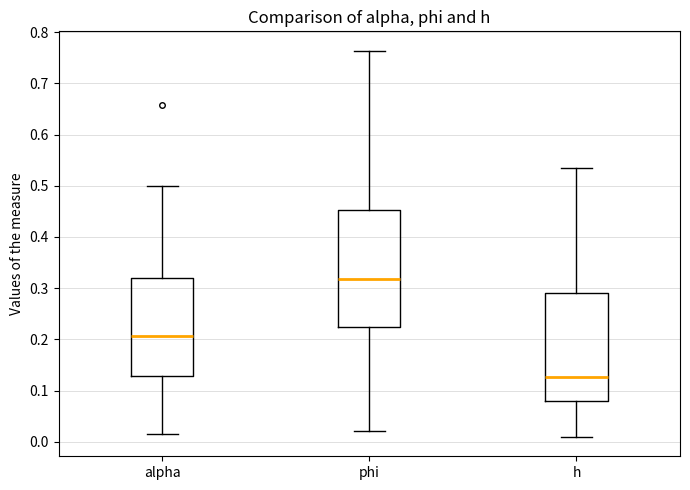

Reading left to right, read every box against the y-axis: the position of its median line, the range the box covers, and the ends of its whiskers. The values are not printed on the chart, so give them approximately, as read against the axis.

alpha: median 0.21, box 0.13 to 0.32, whiskers 0.01 to 0.50
phi: median 0.32, box 0.22 to 0.45, whiskers 0.02 to 0.76
h: median 0.13, box 0.08 to 0.29, whiskers 0.01 to 0.53